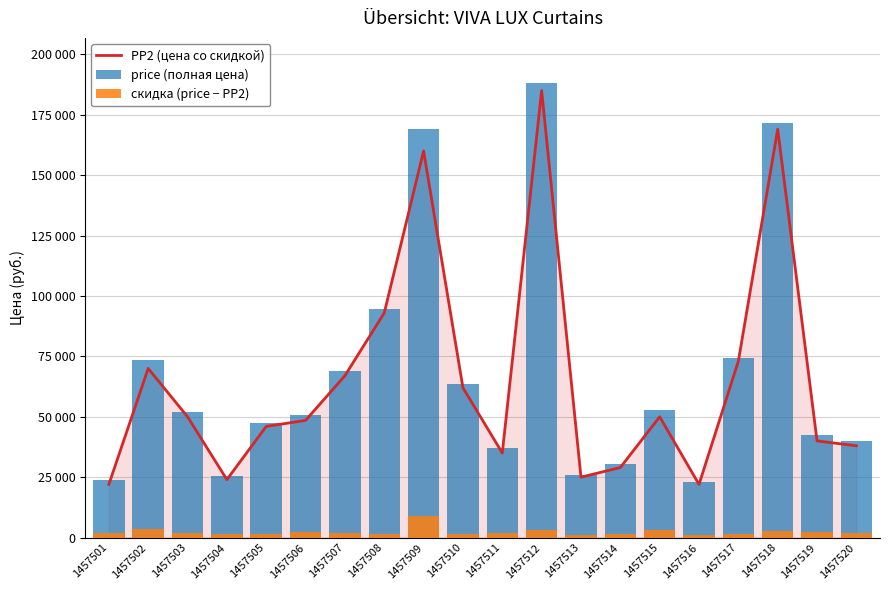

What is the value of the PP2 (цена со скидкой) bar at the 19th from the left?

40000